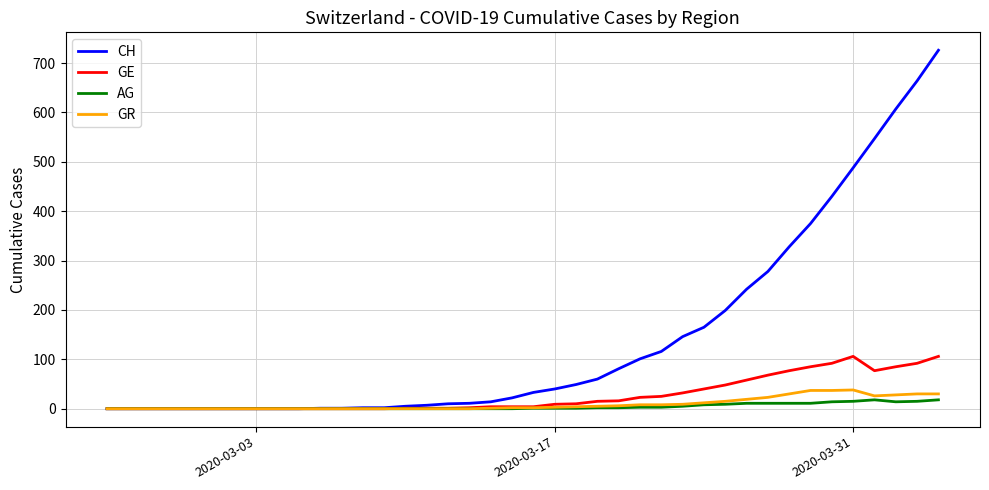

Rank the series by their maximum value, from highest to lowest.

CH, GE, GR, AG